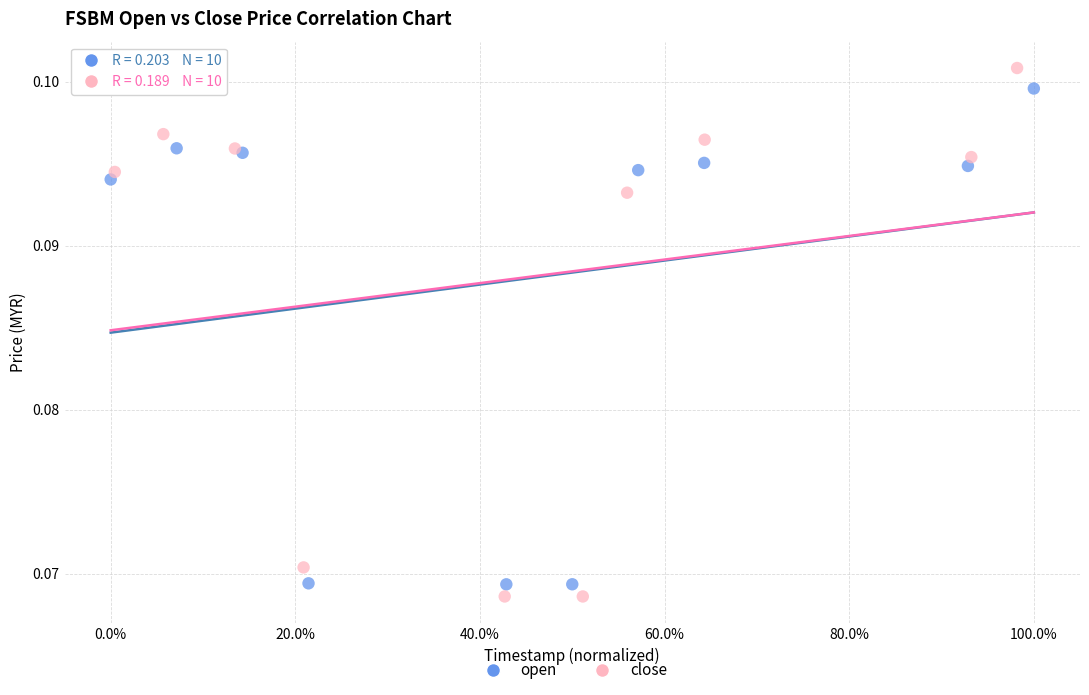

Which series has the largest Y range (max minus min)?

close